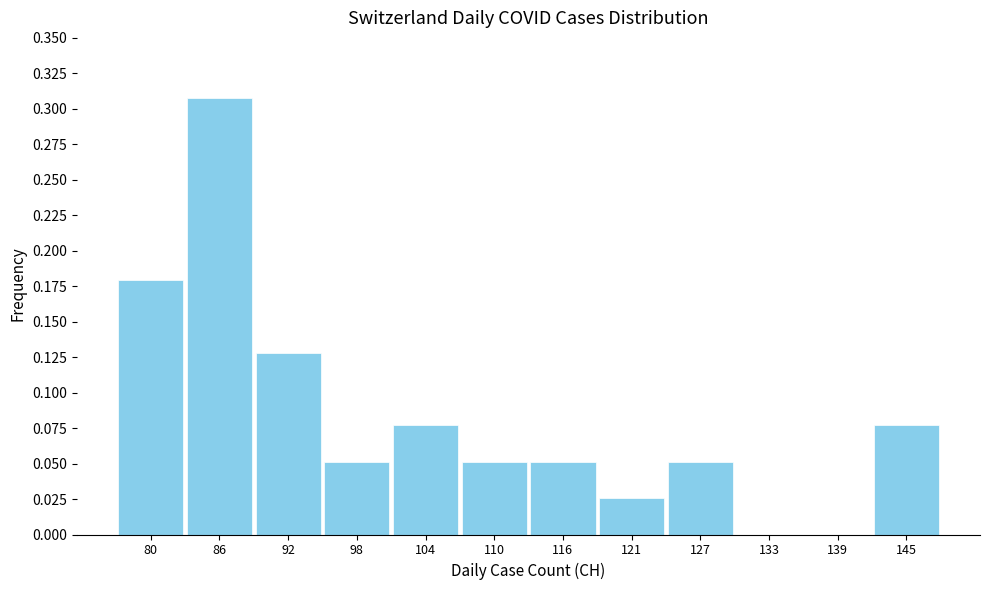

The value at 133 is 0.0. True or false?

True